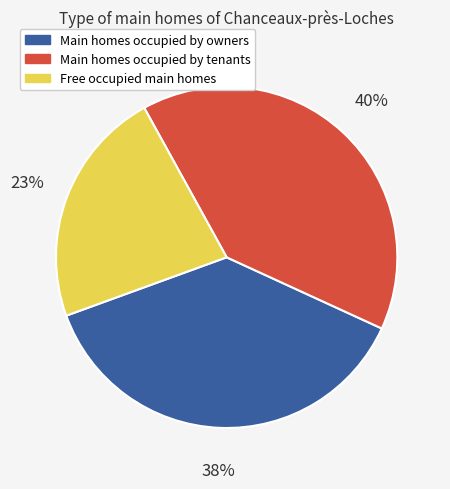

Do Free occupied main homes and Main homes occupied by owners together represent more than half of the pie?

Yes